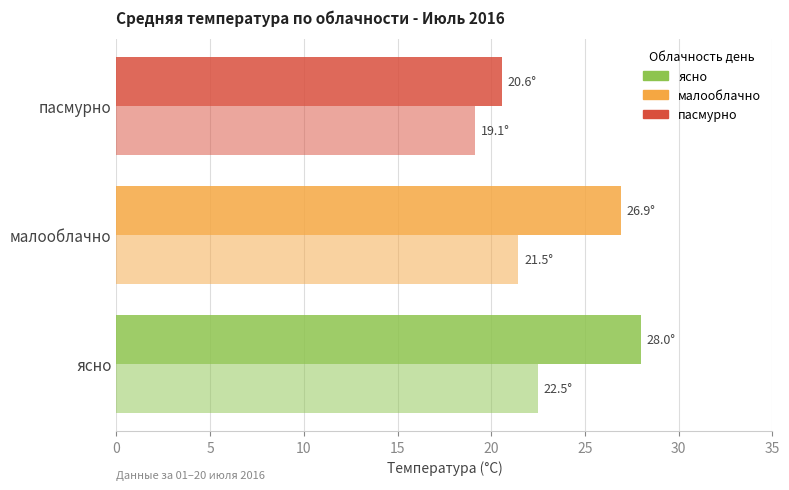

Count the number of categories in the chart.

3